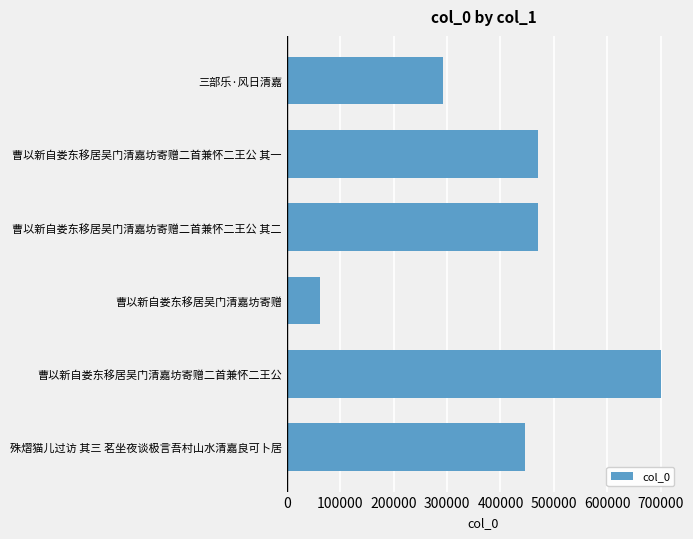

The chart shows a value of 469530 at 曹以新自娄东移居吴门清嘉坊寄赠二首兼怀二王公 其二. True or false?

True